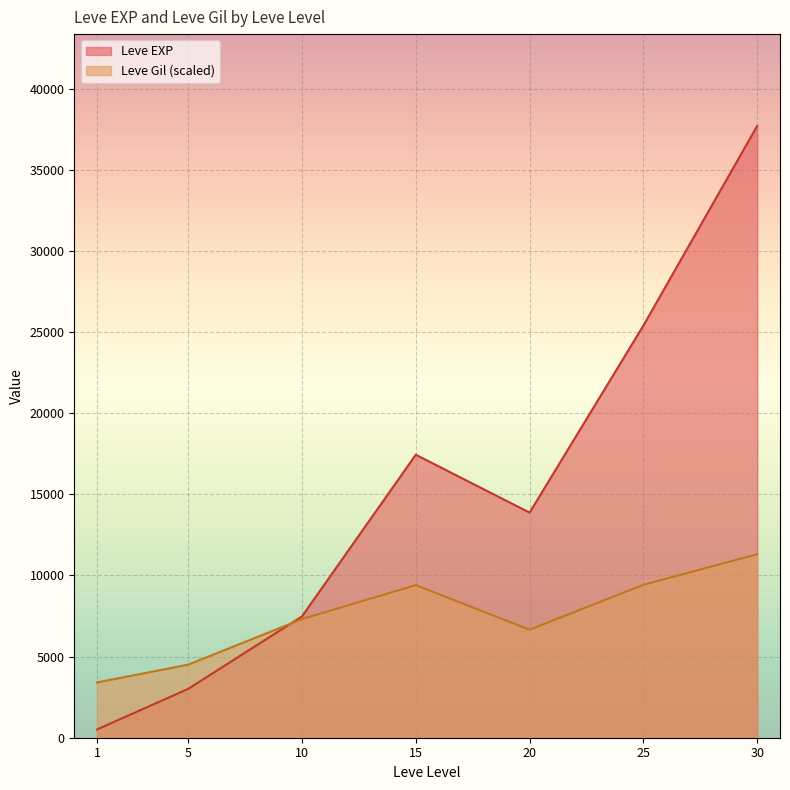

The value of Leve Gil (scaled) at 20 is 9993.4. True or false?

False